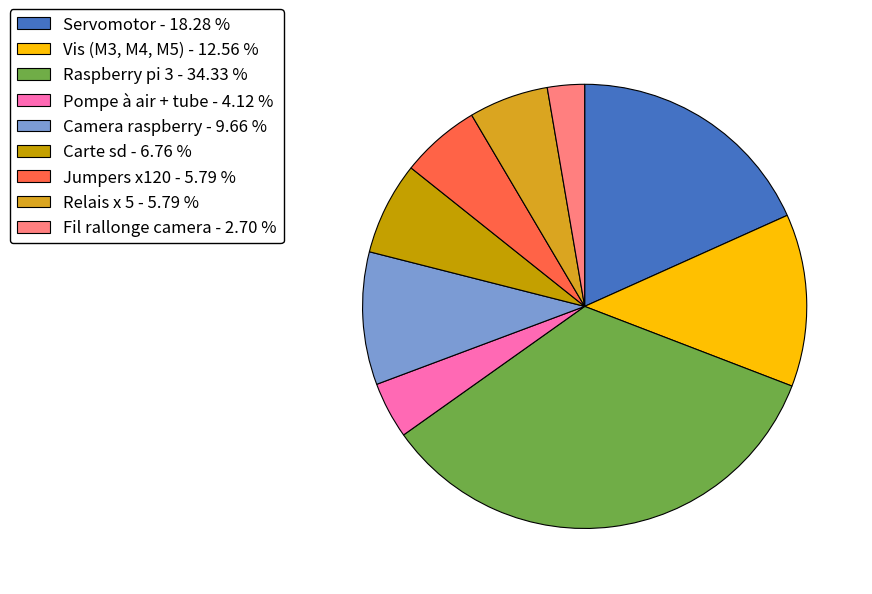

Does Pompe à air + tube account for over 50% of the chart?

No